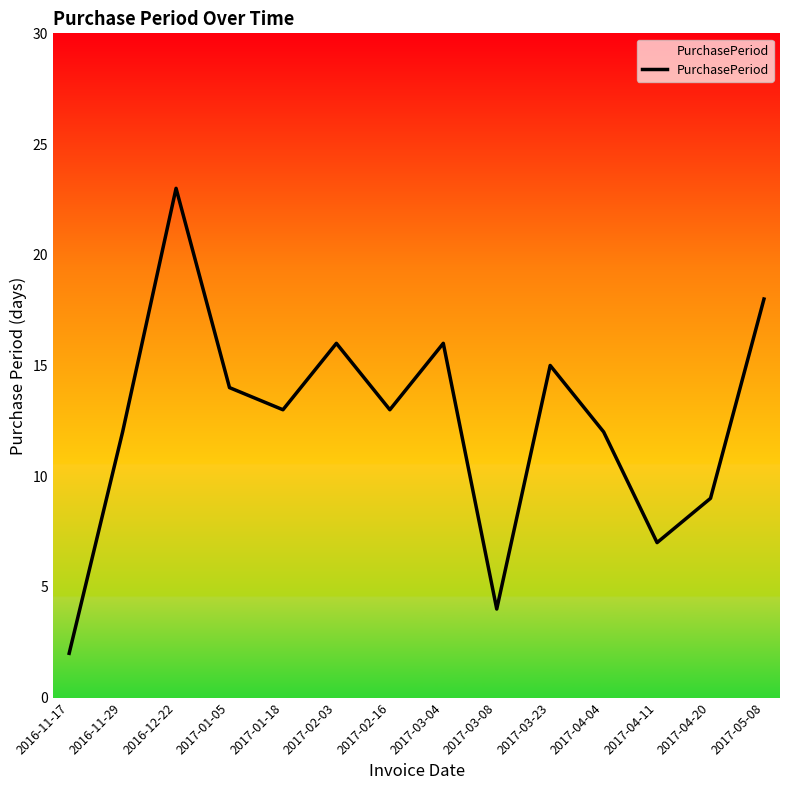

Reading left to right, transcribe all the data shown in this chart.

2	12	23	14	13	16	13	16	4	15	12	7	9	18